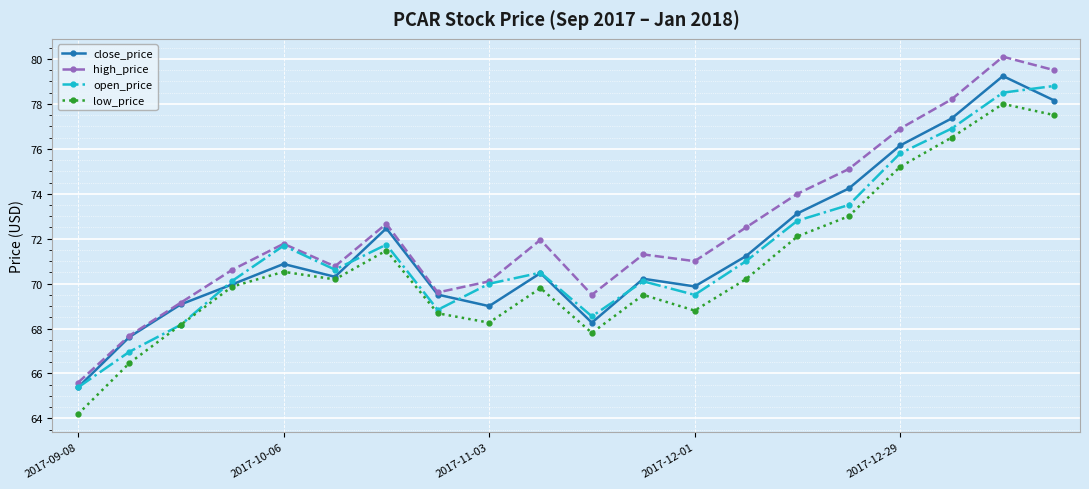

Which series has the largest range (max minus min)?

high_price